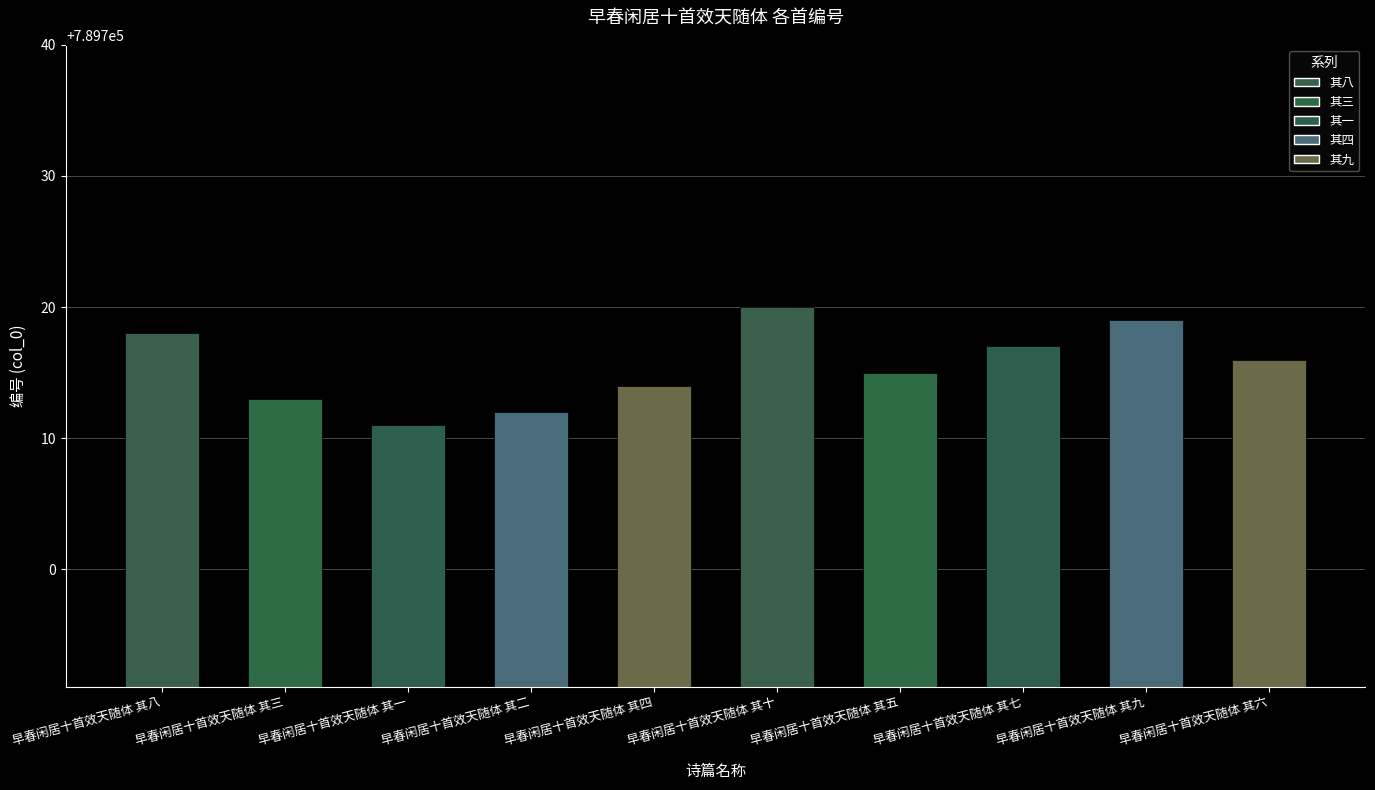

At which category does the chart reach its minimum across all series?

早春闲居十首效天随体 其一